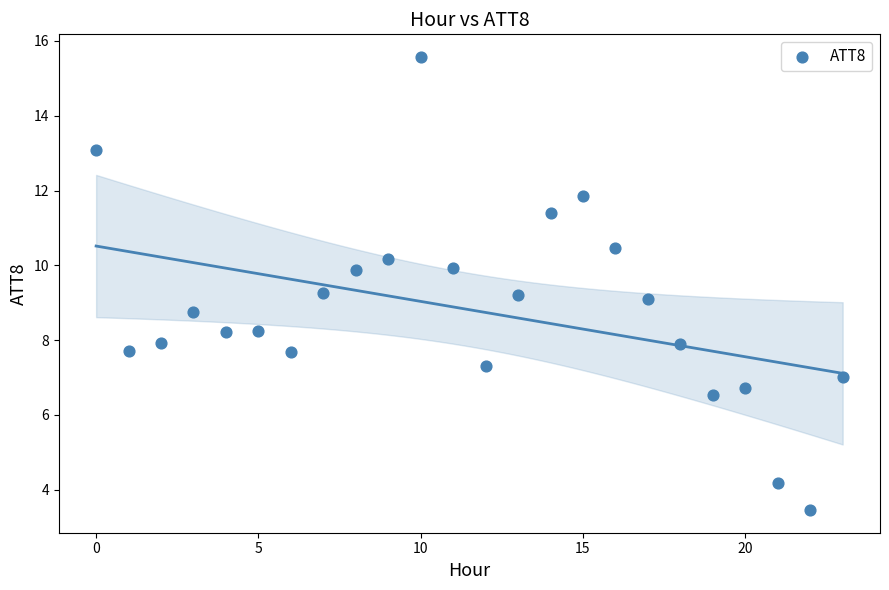

What is the range of Y values (max minus min)?

12.1